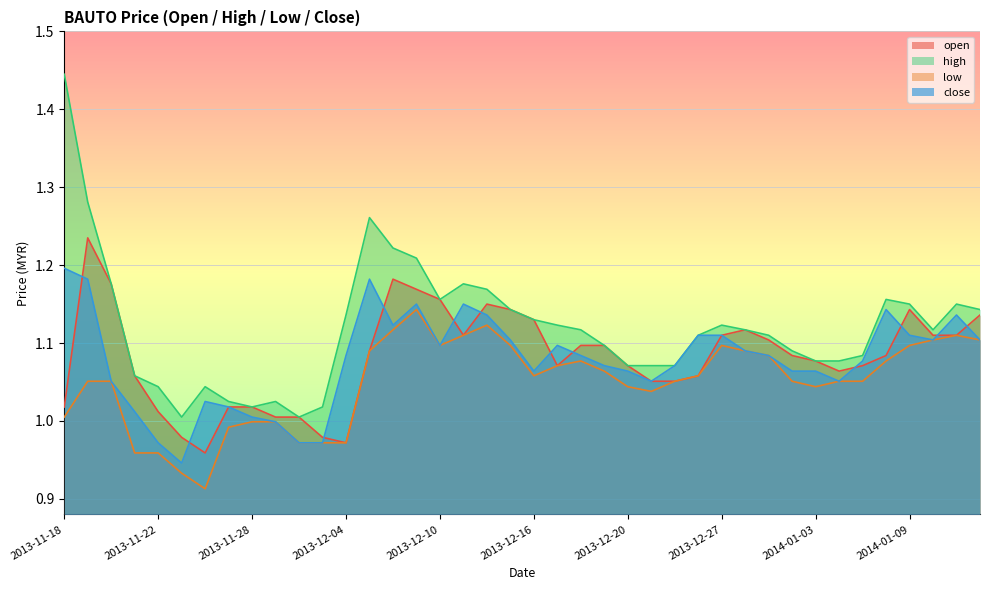

Which series has the widest spread of values?

high